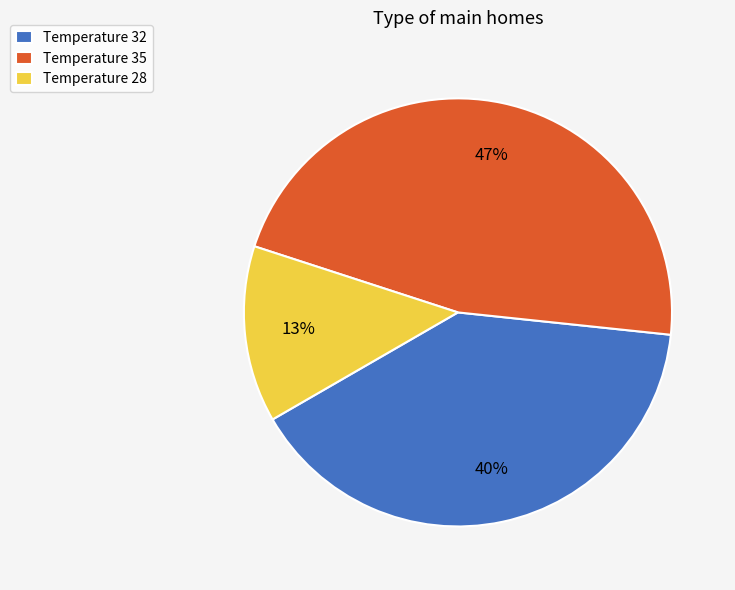

What is the smallest slice in the pie chart?

Temperature 28